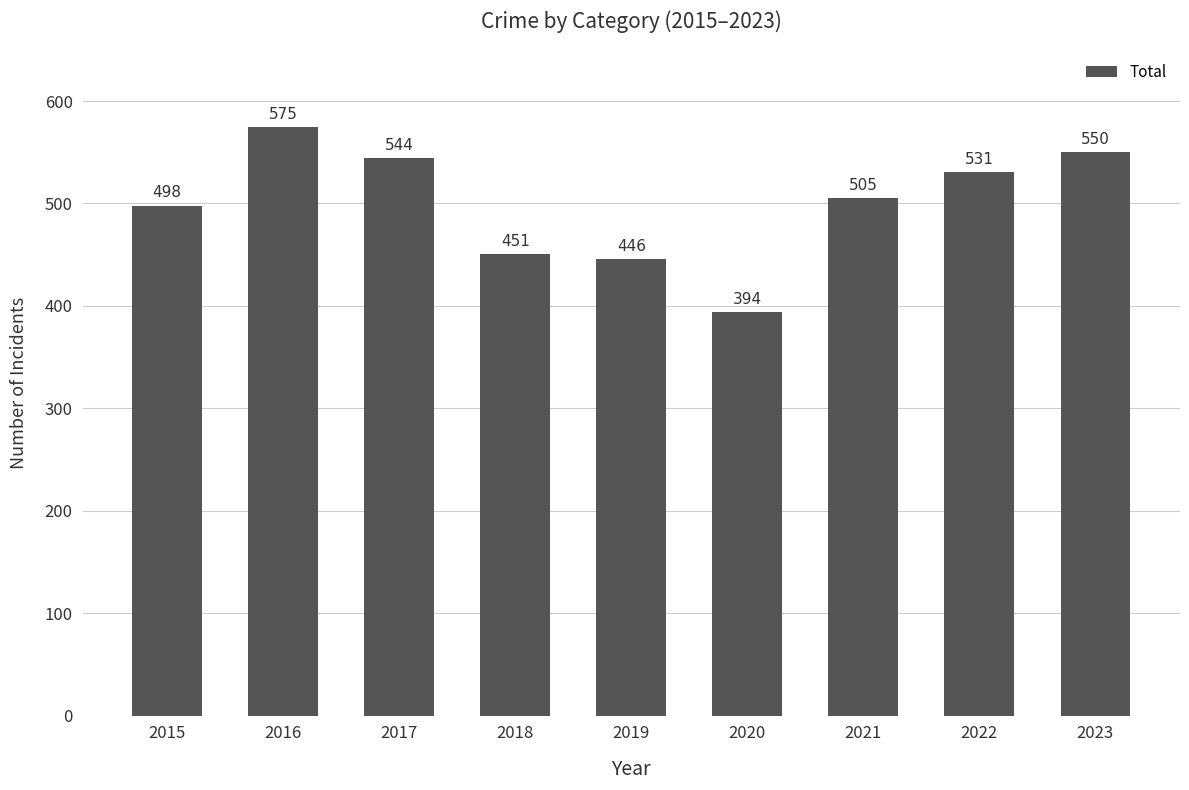

Which category has the highest value across all series?

2016